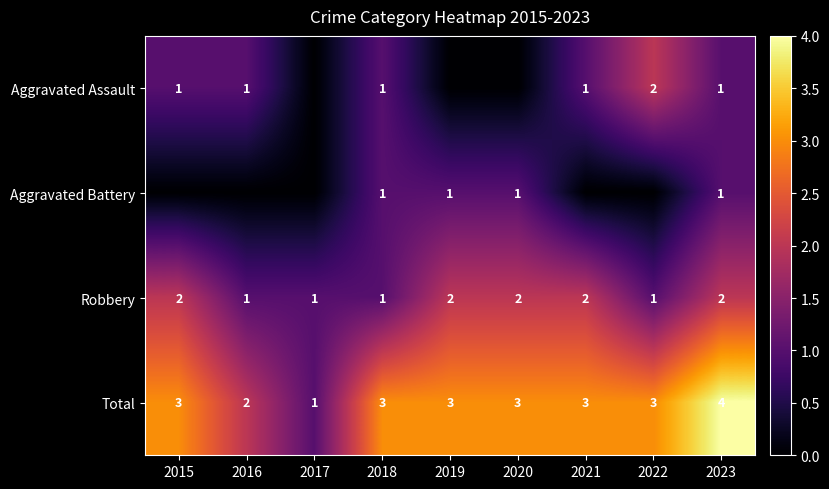

At which label is Total closest to 2?

2016